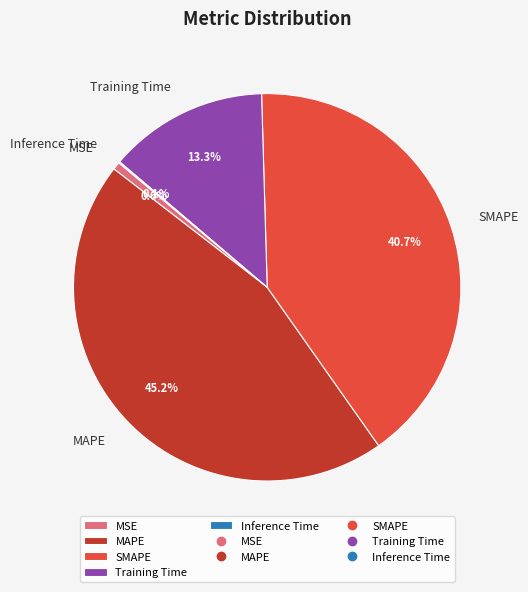

To the nearest percent, what portion does SMAPE represent?

41%